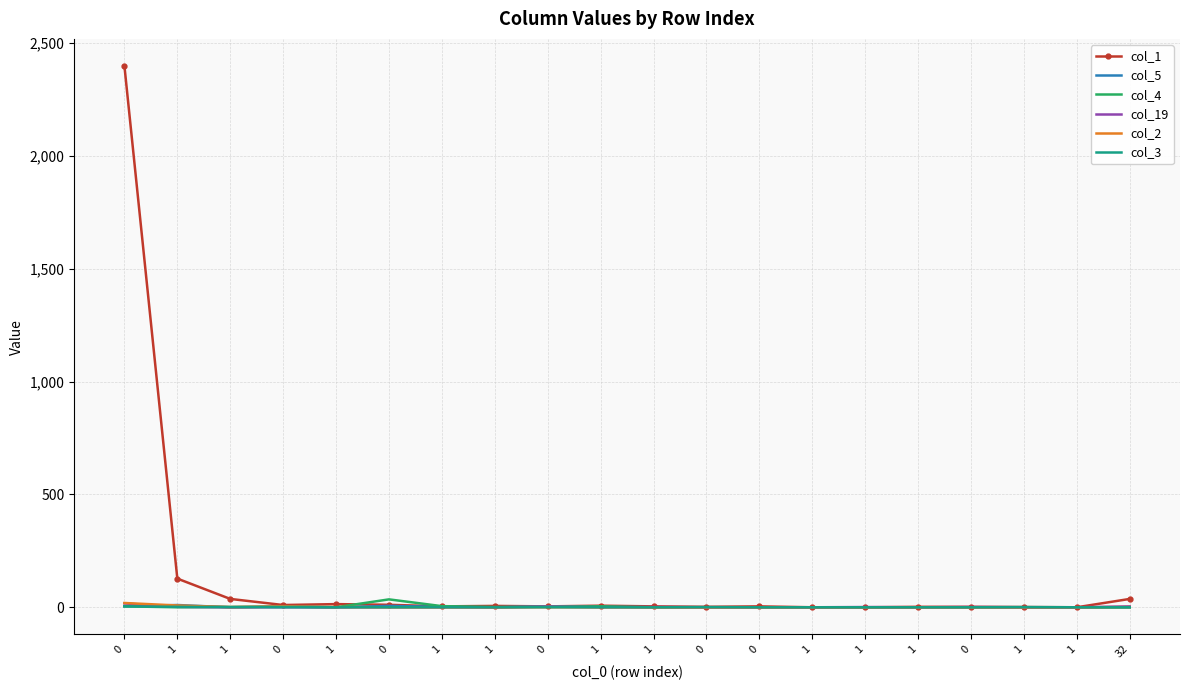

What are all the series names shown in the legend?

col_1, col_5, col_4, col_19, col_2, col_3